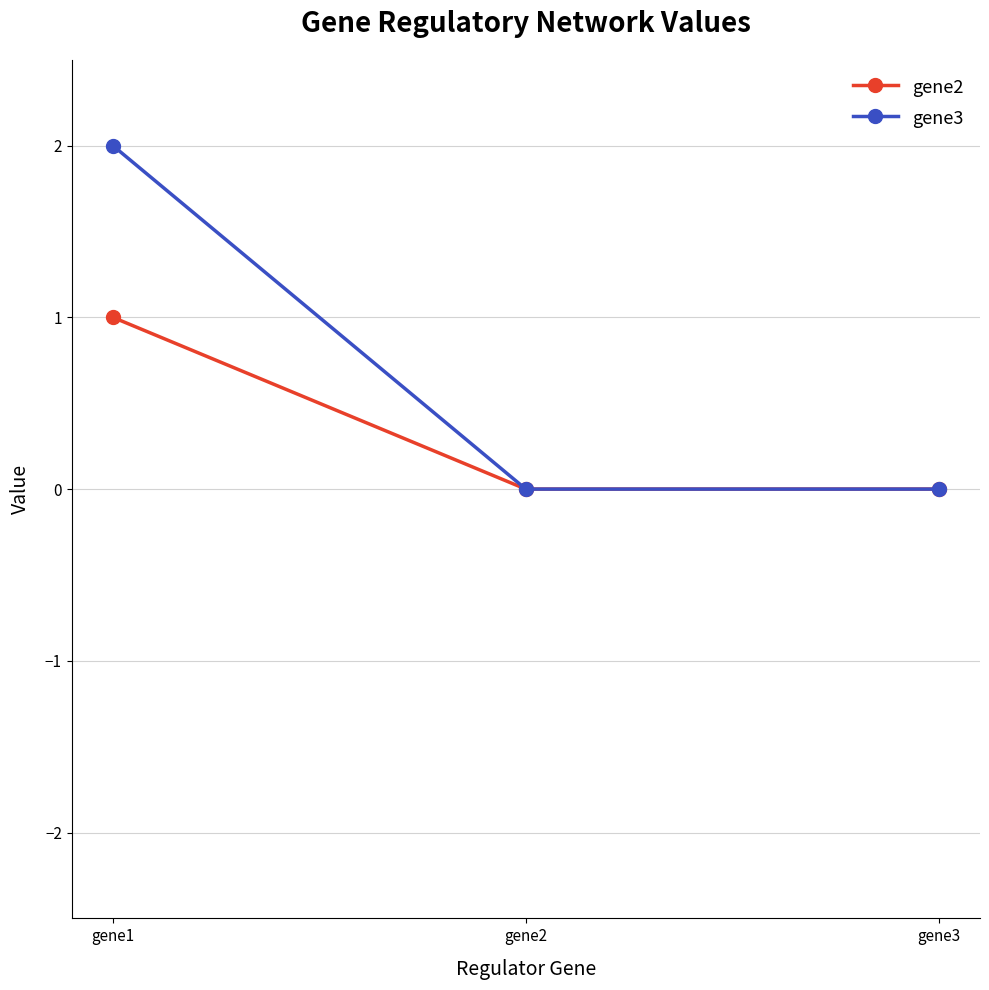

Reading left to right, extract all data points from this chart.

gene2: 1	0	0
gene3: 2	0	0